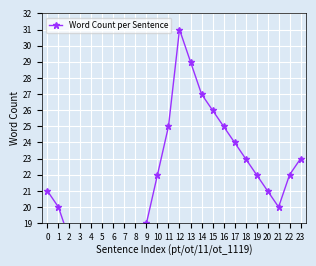

Where is the data nearest to the value 19?

9